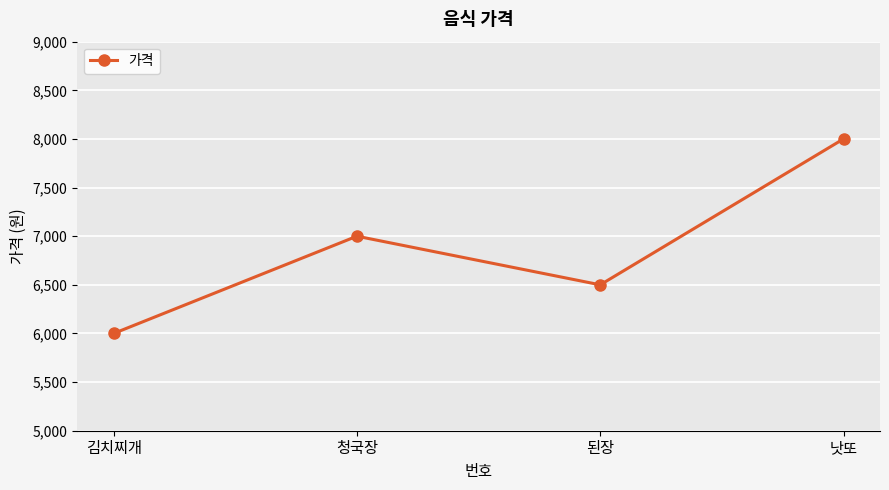

What is the smallest value displayed?

6000